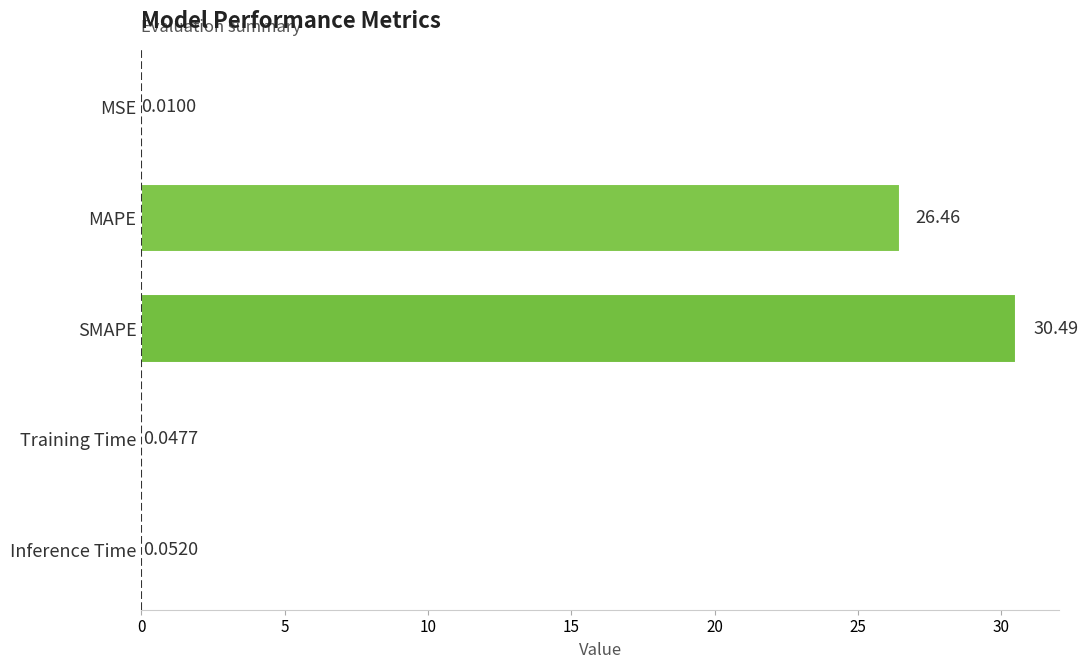

What is the sum of all values?

57.1